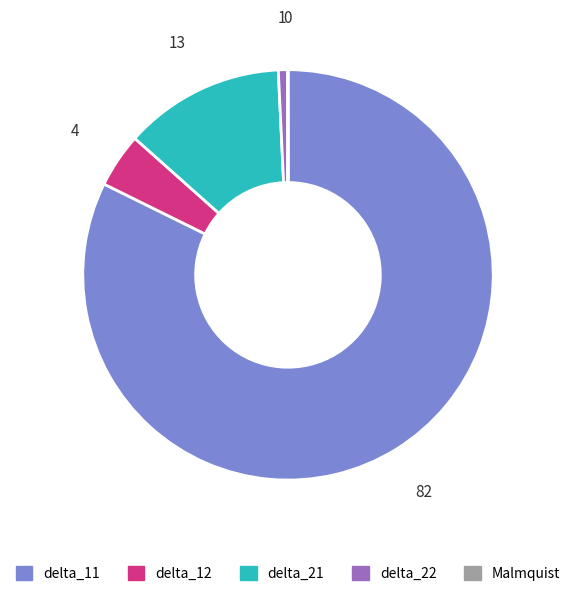

The delta_12 slice represents 4% of the pie. True or false?

True